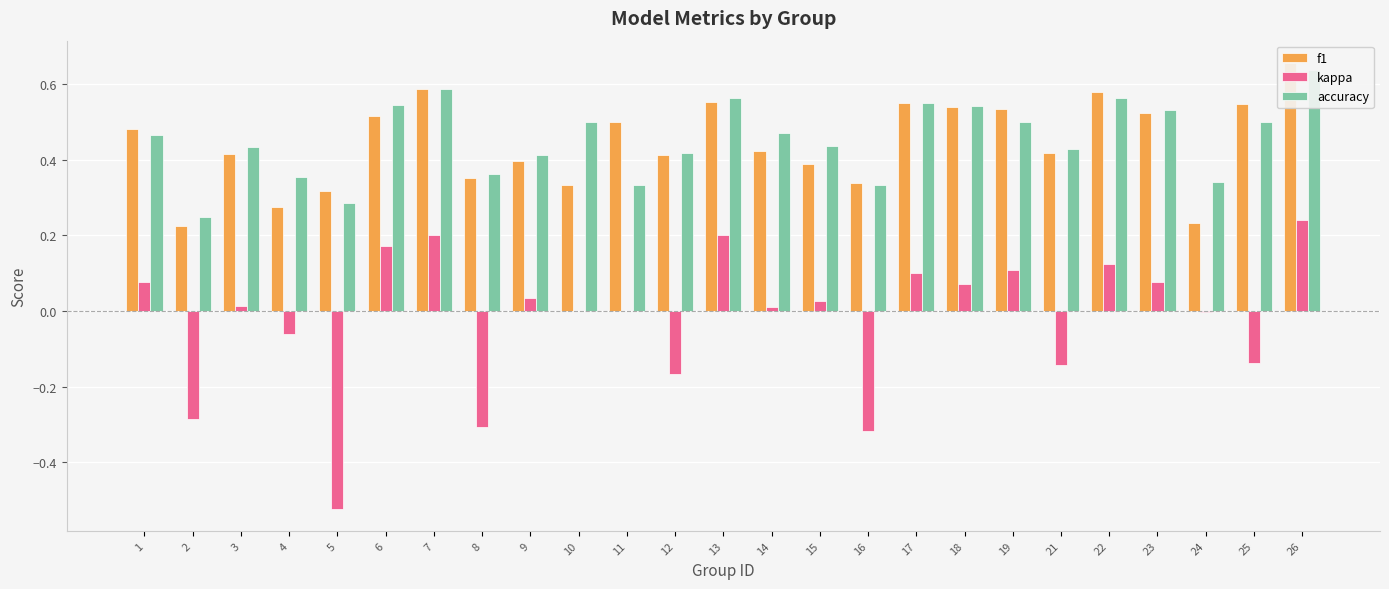

What is the value of the f1 bar at the 3rd from the left?

0.4